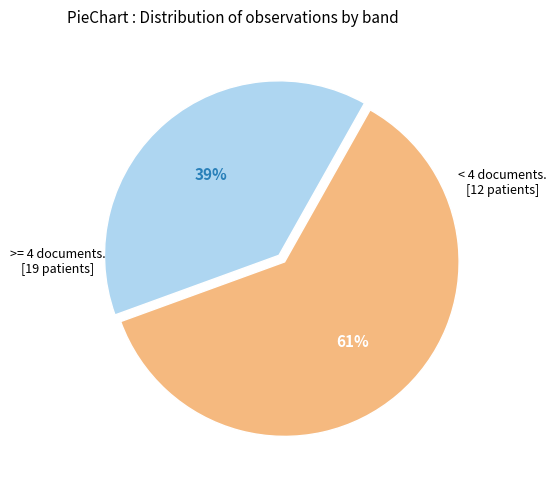

Is there any slice that represents more than half of the pie?

Yes